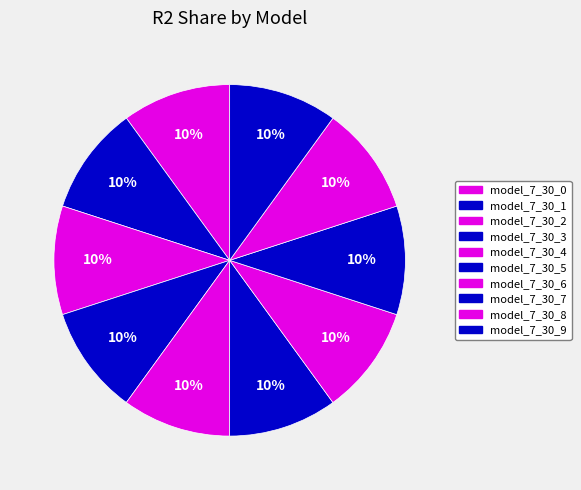

True or false: model_7_30_6 accounts for 1% of the total.

False